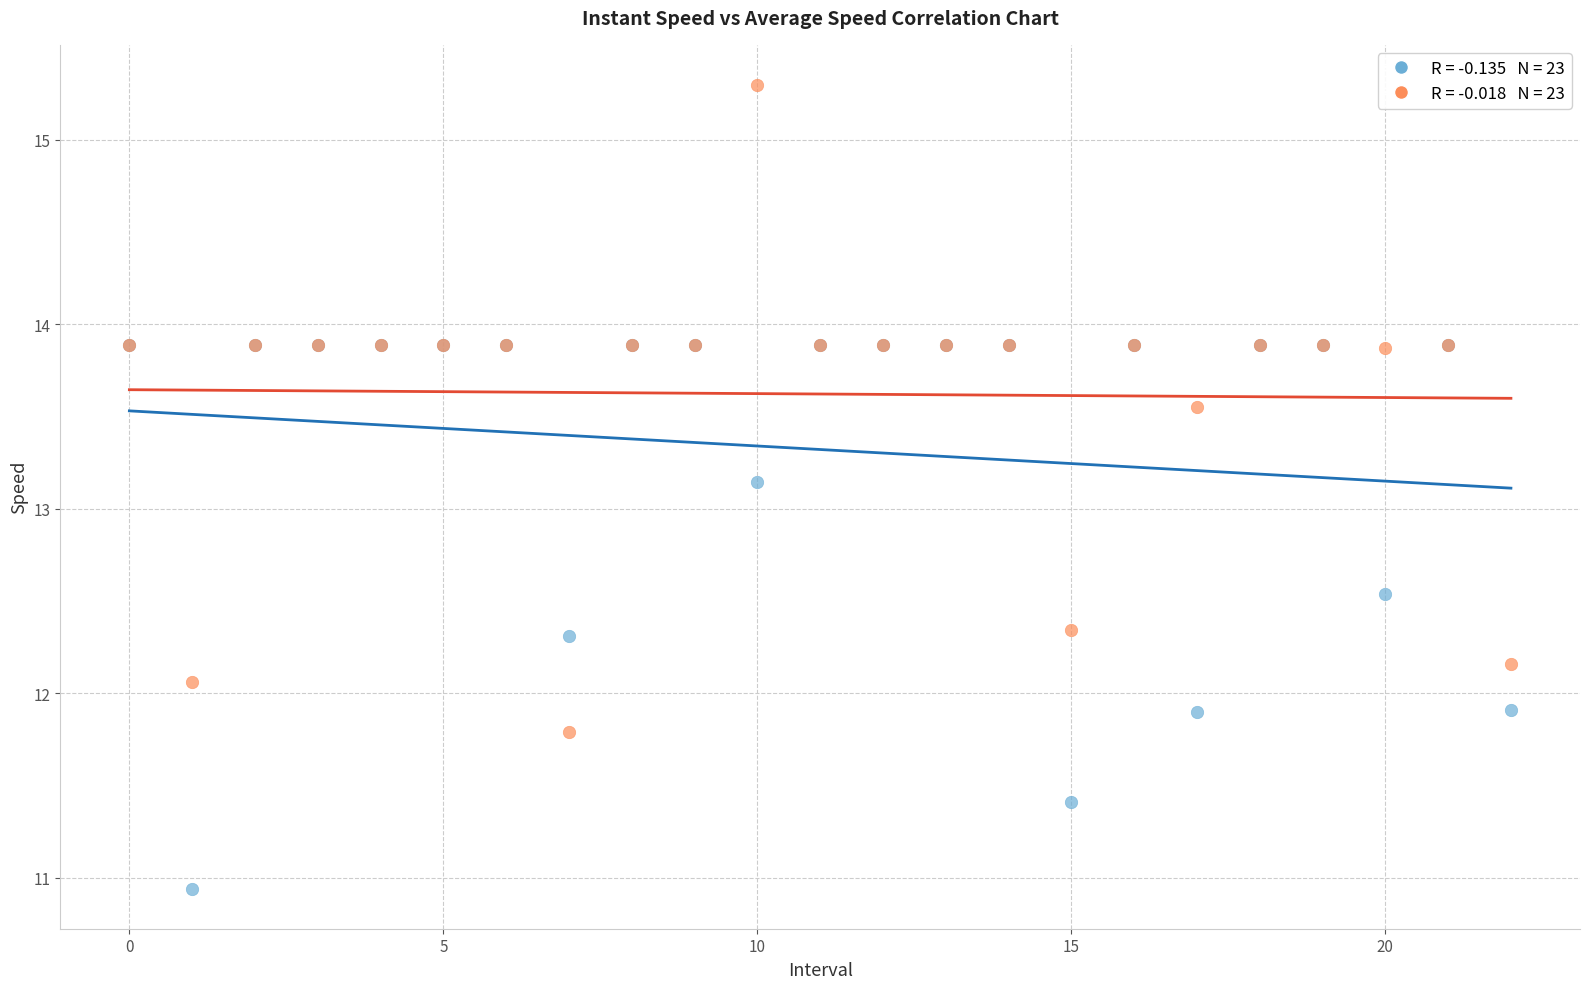

Across all series, what Y value is closest to 13?

13.1